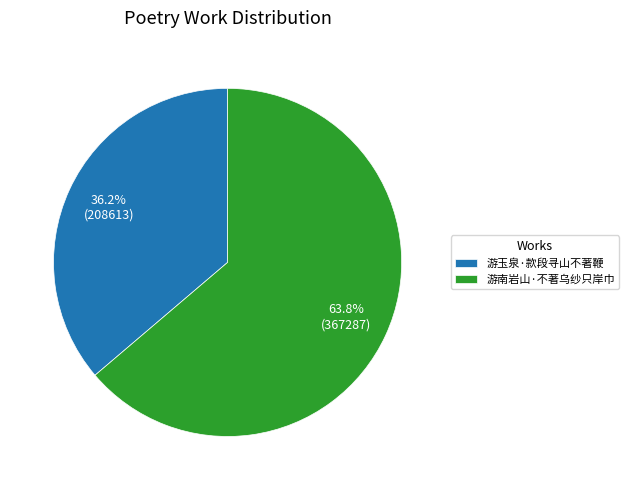

Which category has the smallest portion of the pie?

游玉泉·款段寻山不著鞭